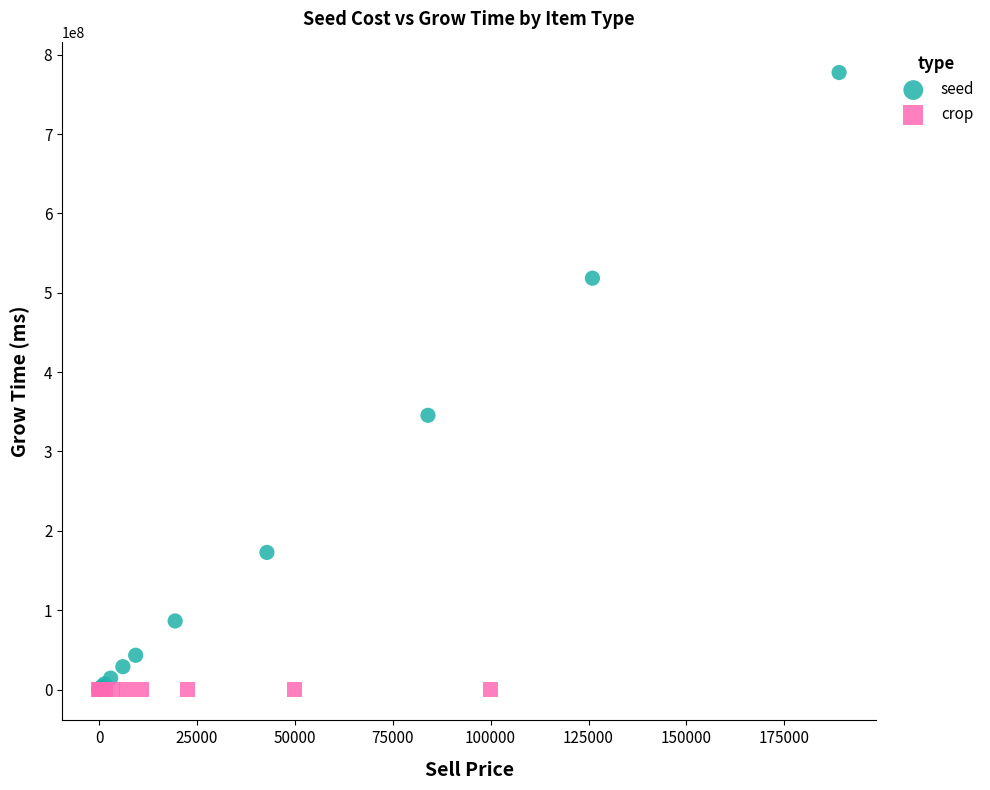

Which series contains the highest Y value?

seed